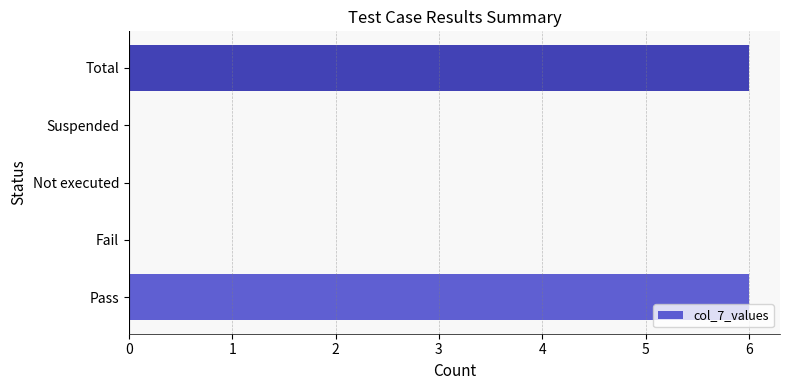

Is it true that the value at Suspended is 0?

True